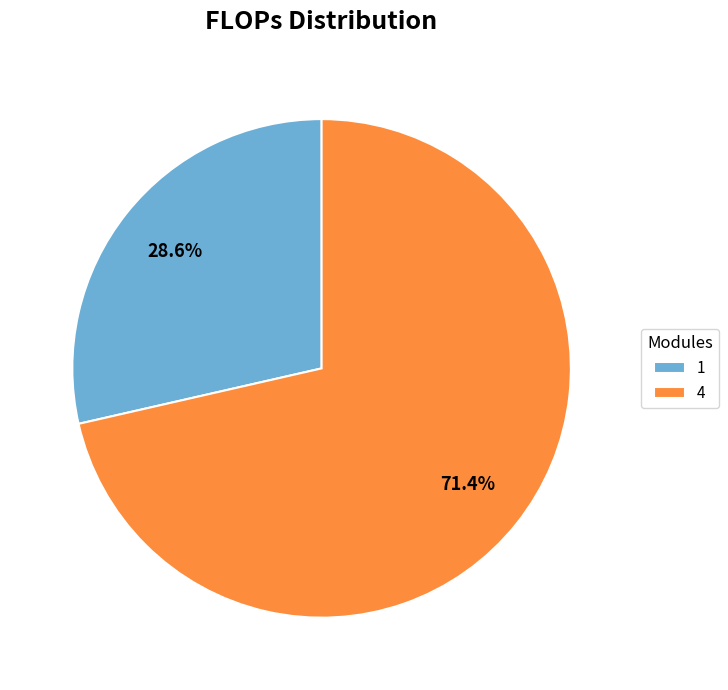

To the nearest percent, what is the difference between the 4 and 1 slice percentages?

43%